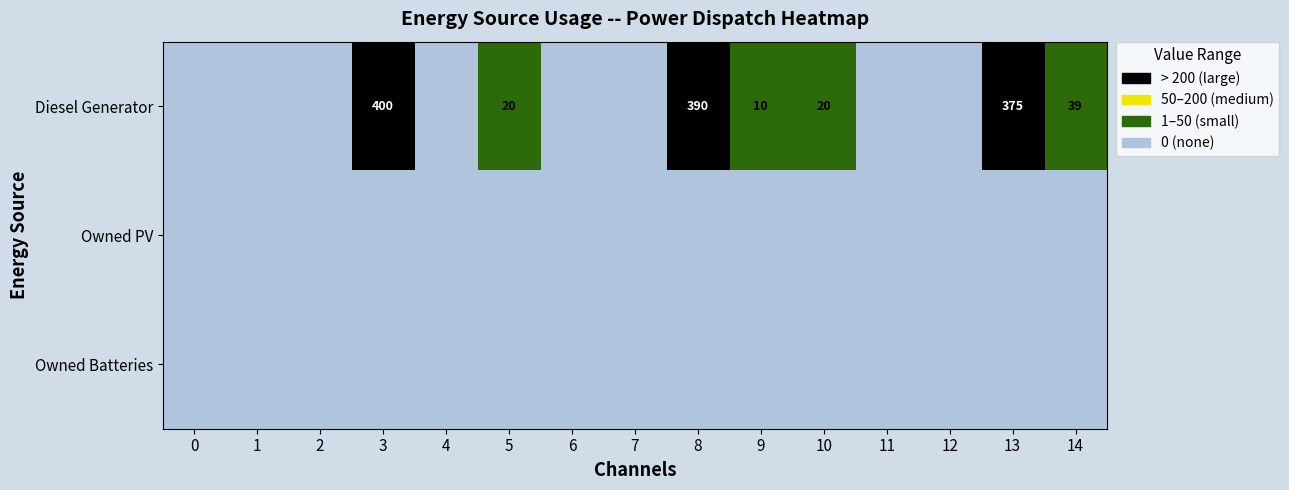

Which category has the highest value across all series?

3